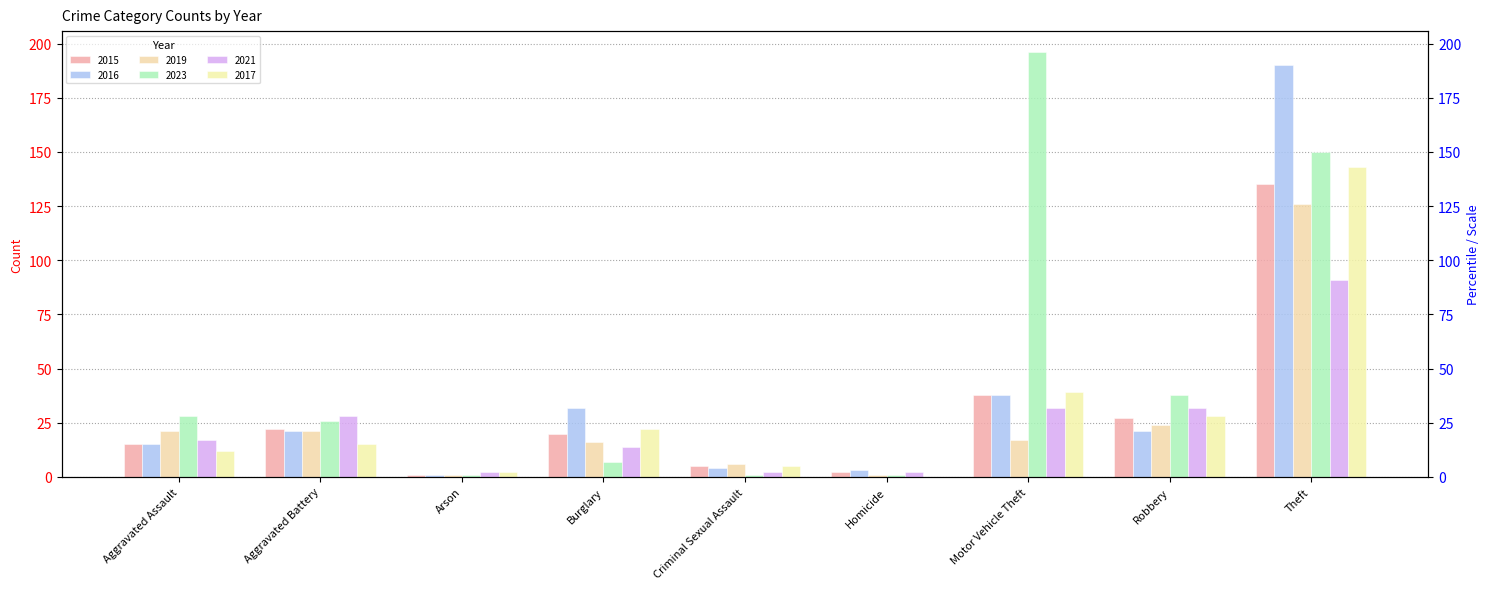

What position from the right is Robbery?

2